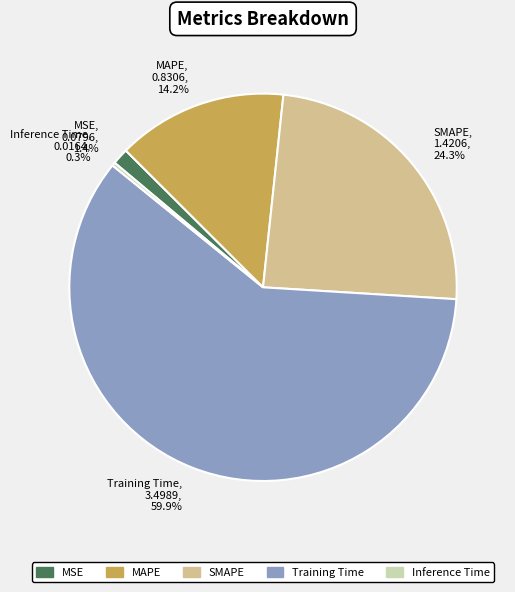

What is the majority slice?

Training Time